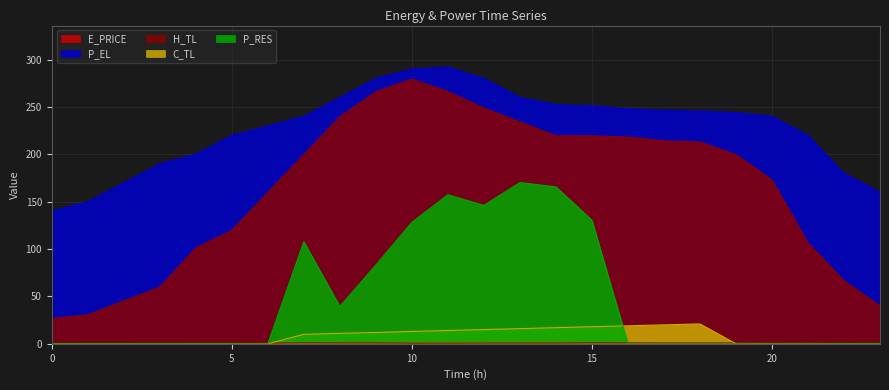

Reading right to left, transcribe all the data shown in this chart.

E_PRICE: 23=0.4	22=0.3	21=0.8	20=0.6	19=1.1	18=1.0	17=1.0	16=1.1	15=1.3	14=0.8	13=0.8	12=0.8	11=0.7	10=0.7	9=1.1	8=1.1	7=1.3	6=0.8	5=0.4	4=0.5	3=0.4	2=0.3	1=0.3	0=0.4
P_EL: 23=160.0	22=180.0	21=220.0	20=240.0	19=244.0	18=245.6	17=246.4	16=248.0	15=251.2	14=252.4	13=260.0	12=280.0	11=292.0	10=290.0	9=280.0	8=260.0	7=240.0	6=229.9	5=220.0	4=200.0	3=190.1	2=170.0	1=150.0	0=140.0
H_TL: 23=39.9	22=66.5	21=106.4	20=173.0	19=199.6	18=212.9	17=214.2	16=218.2	15=219.5	14=219.5	13=234.1	12=248.8	11=266.1	10=279.3	9=266.0	8=239.5	7=199.5	6=159.6	5=119.7	4=101.1	3=59.8	2=45.2	1=30.6	0=26.6
C_TL: 23=0.0	22=0.0	21=0.0	20=0.0	19=0.0	18=21.0	17=20.0	16=19.0	15=18.0	14=17.0	13=16.0	12=15.0	11=14.0	10=13.0	9=11.9	8=11.0	7=10.0	6=0.0	5=0.0	4=0.0	3=0.0	2=0.0	1=0.0	0=0.0
P_RES: 23=0.0	22=0.0	21=0.0	20=0.0	19=0.0	18=0.0	17=0.0	16=0.0	15=130.4	14=165.5	13=170.2	12=146.0	11=157.3	10=128.1	9=83.1	8=39.3	7=107.6	6=0.0	5=0.0	4=0.0	3=0.0	2=0.0	1=0.0	0=0.0